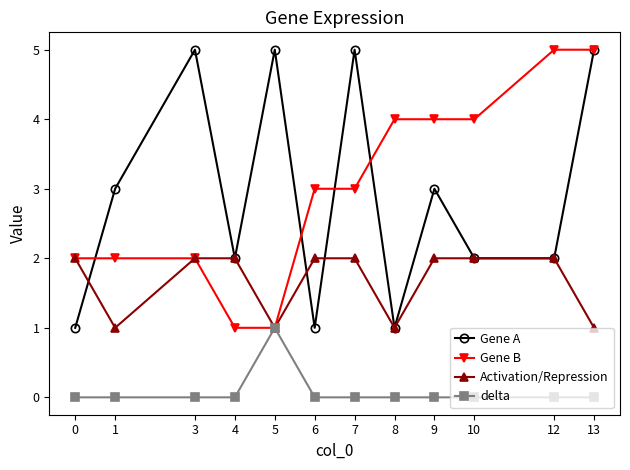

True or false: Activation/Repression has a value of 2 at 3.

True